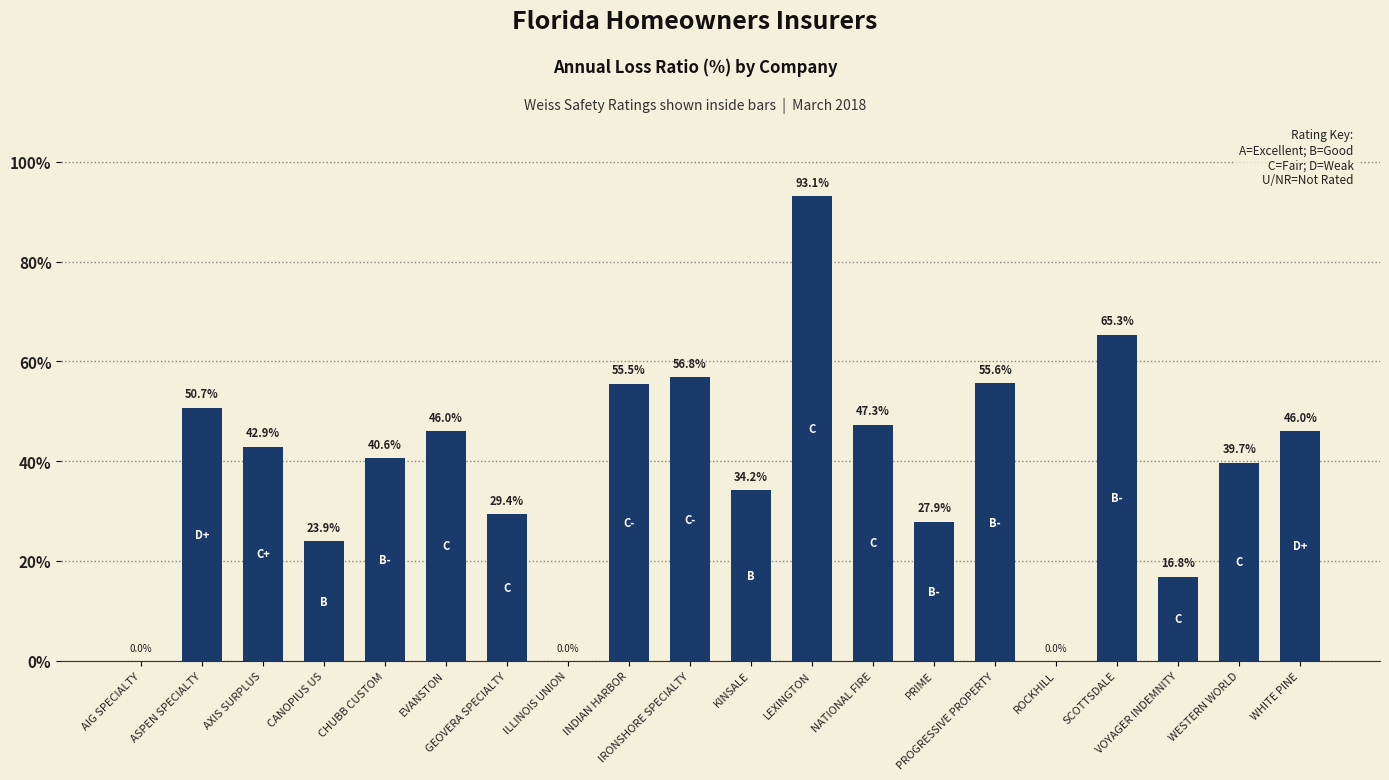

The chart shows a value of 42.9 at AXIS SURPLUS. True or false?

True